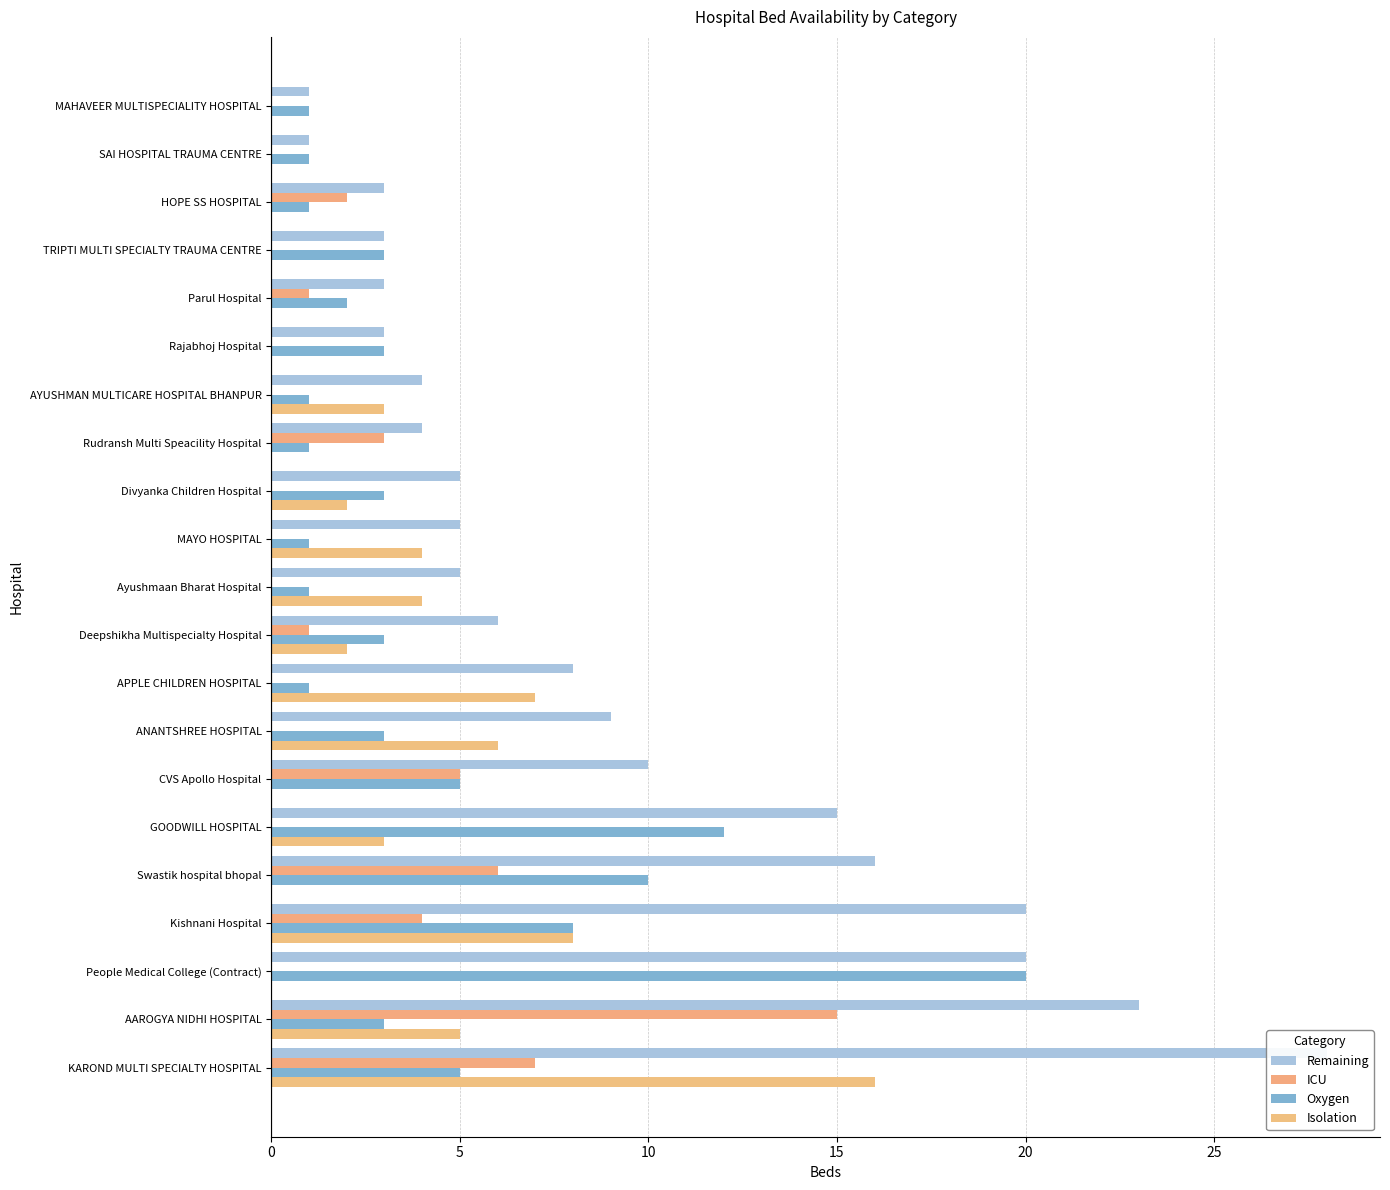

Between Deepshikha Multispecialty Hospital and AAROGYA NIDHI HOSPITAL, which is larger?

AAROGYA NIDHI HOSPITAL